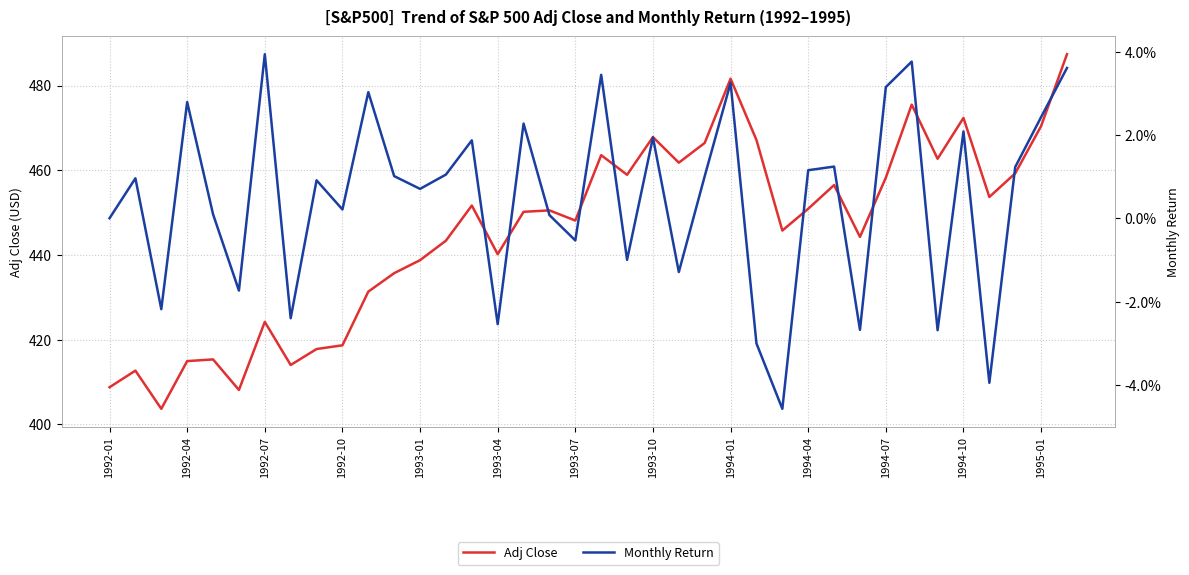

Count the number of categories in the chart.

38